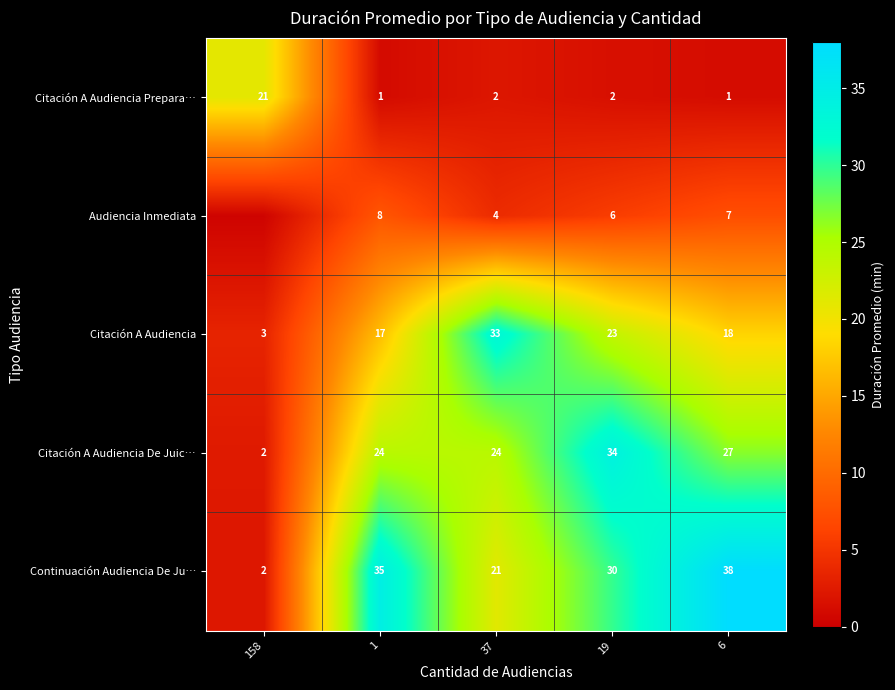

Is the value of Citación A Audiencia at 37 greater than the value of Citación A Audiencia Prepara… at 37?

Yes